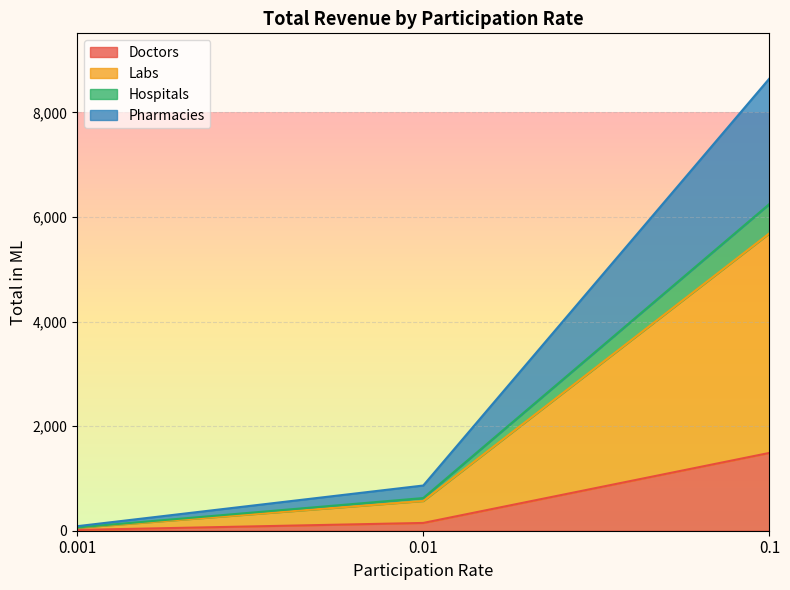

At which label does Labs reach its minimum?

0.001